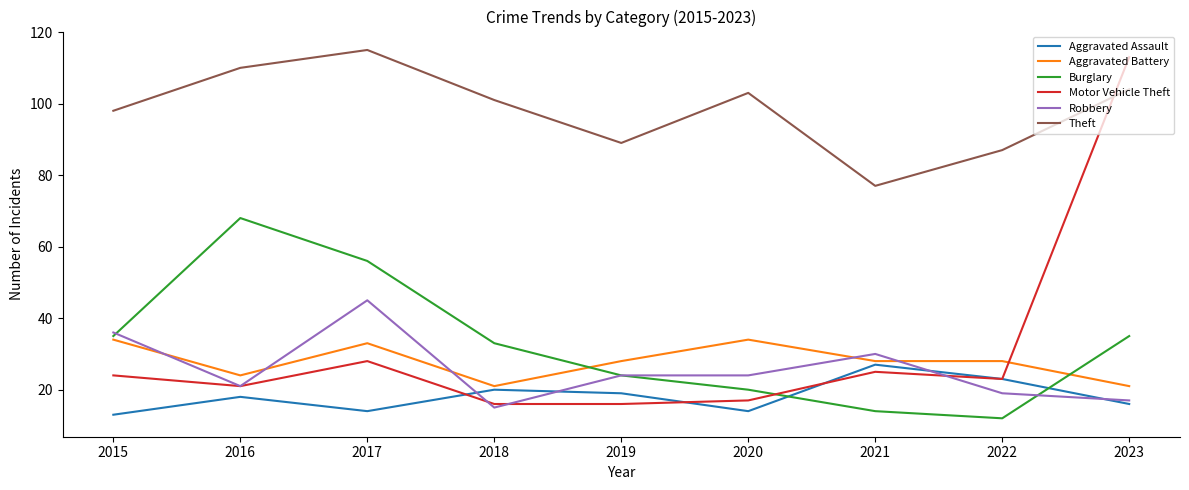

True or false: Motor Vehicle Theft and Aggravated Battery cross at least once.

True